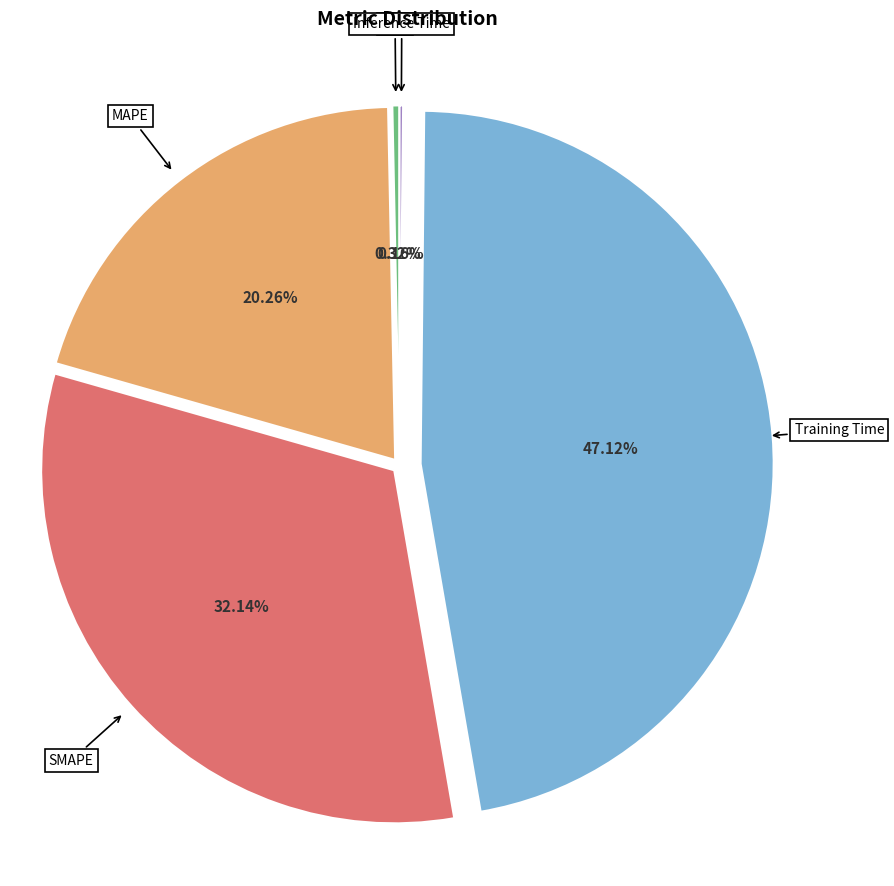

Which slice is the largest?

Training Time